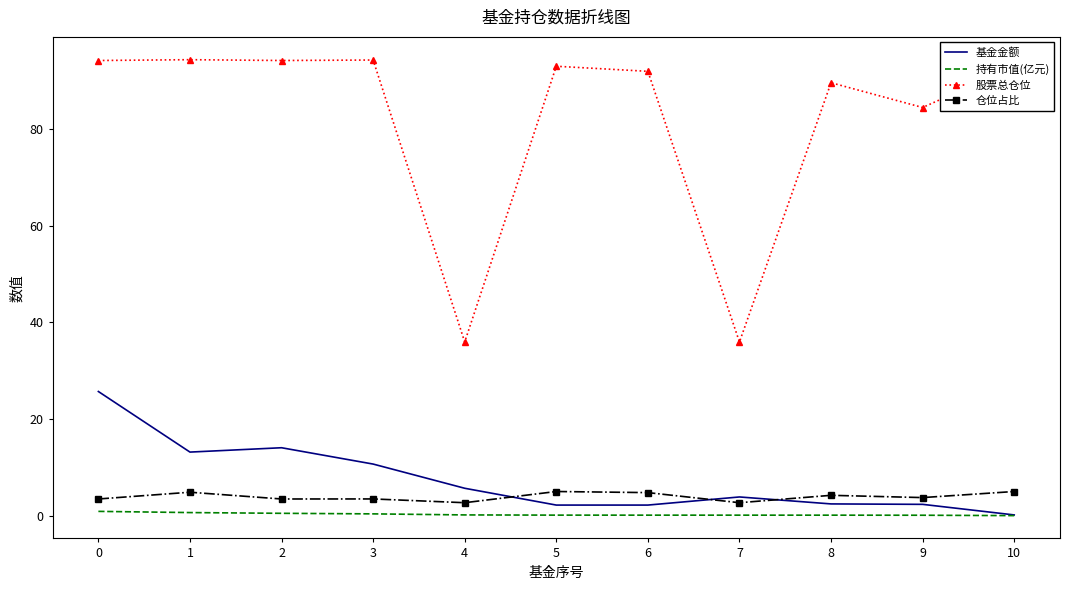

Is it true that 股票总仓位 equals 33.4 at 5?

False